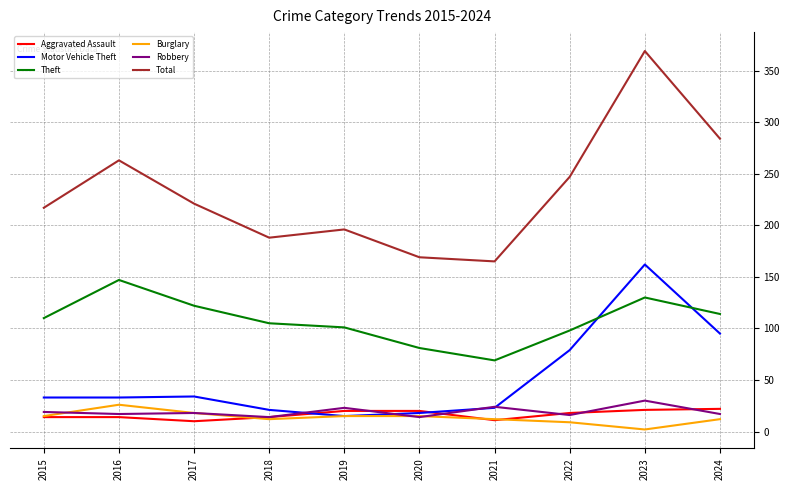

Count the number of categories in the chart.

10